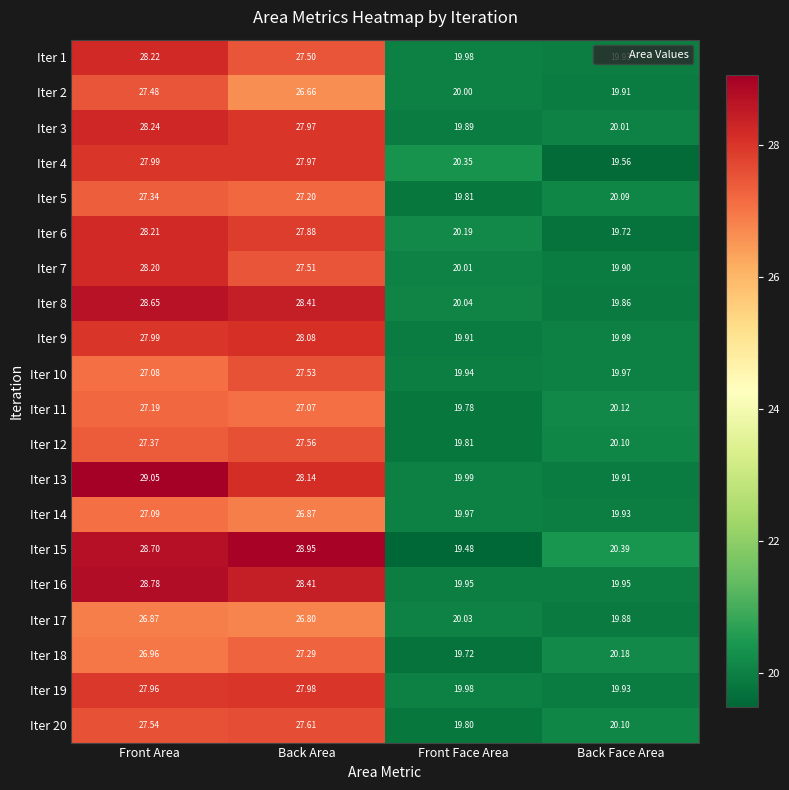

Which series has the widest spread of values?

Iter 15